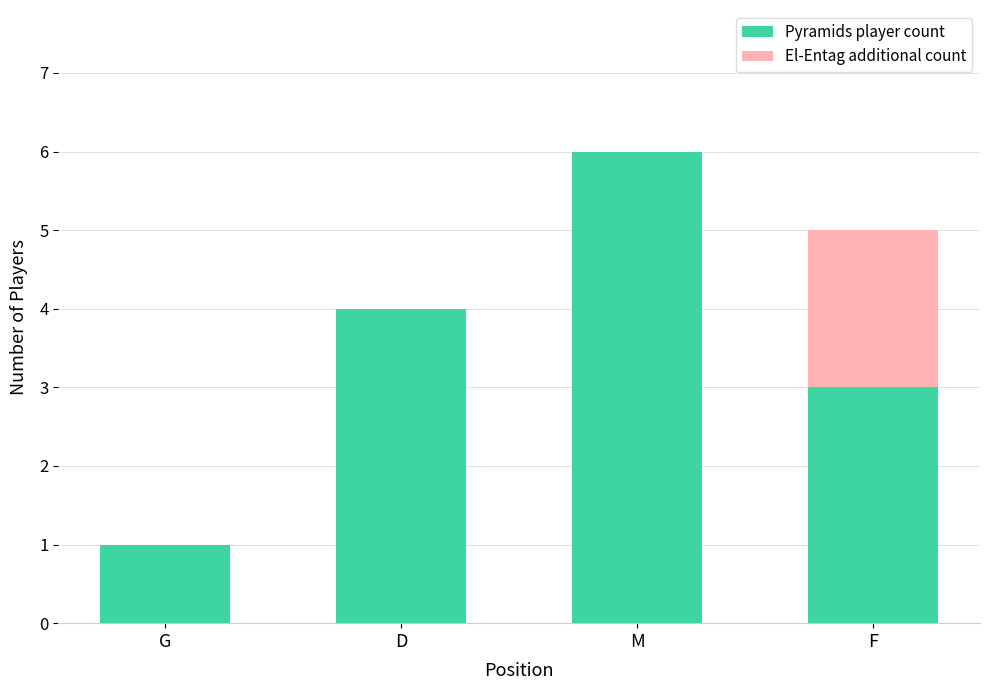

True or false: Pyramids player count has a value of 3 at F.

True